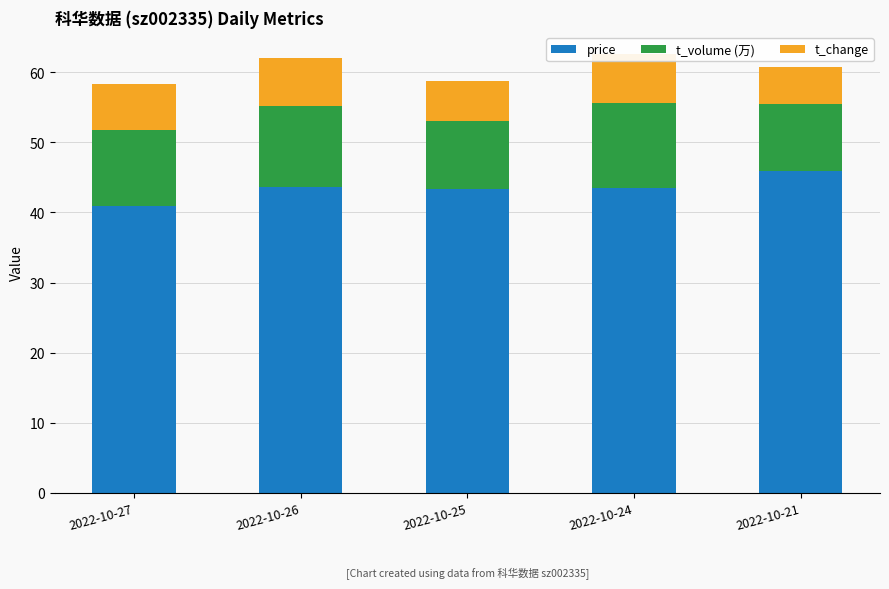

List the series in order of their peak value, lowest first.

t_change, t_volume (万), price